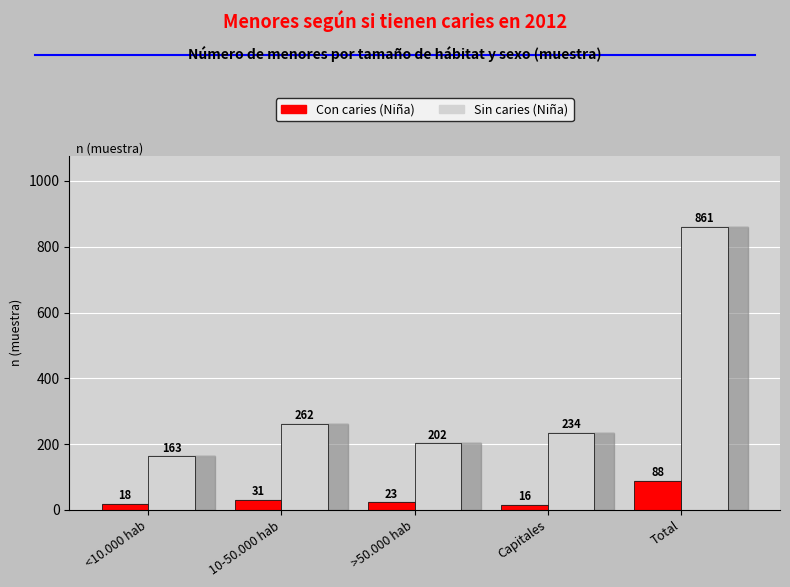

Which category has the lowest value in the Sin caries (Niña) series?

<10.000 hab